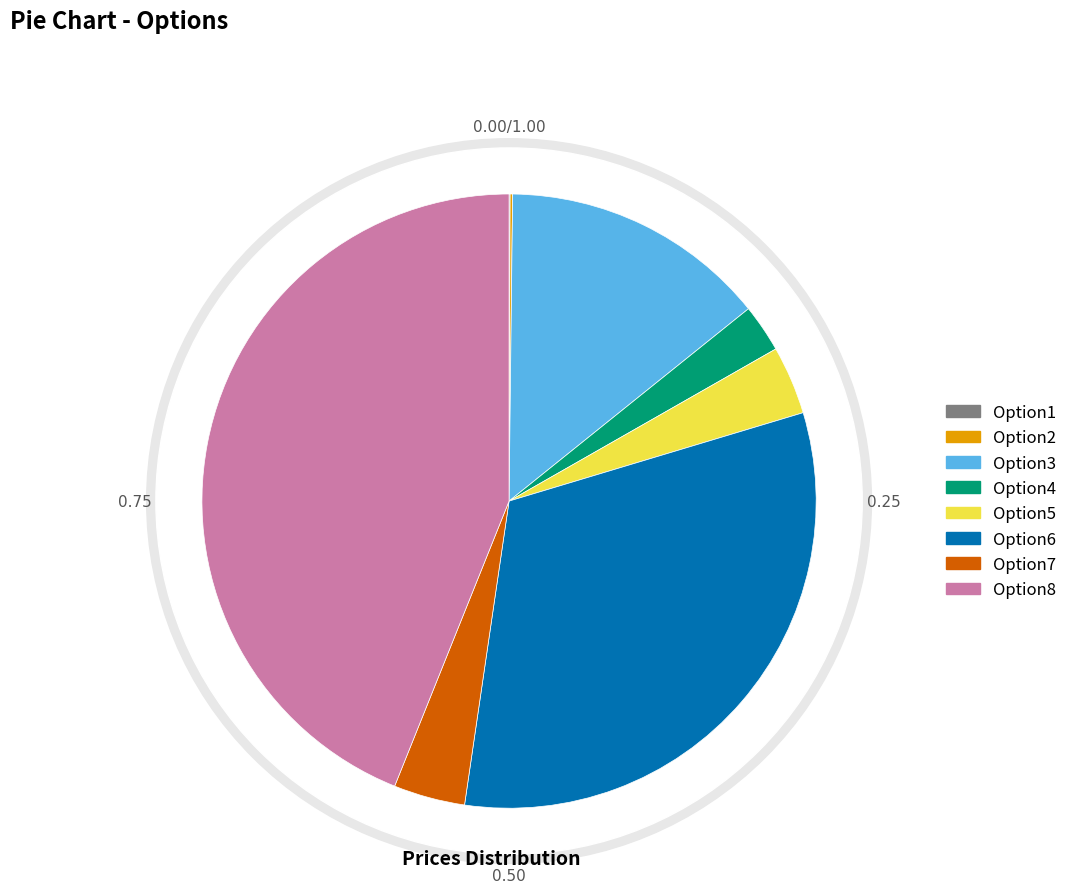

How many slices are in this pie chart?

8